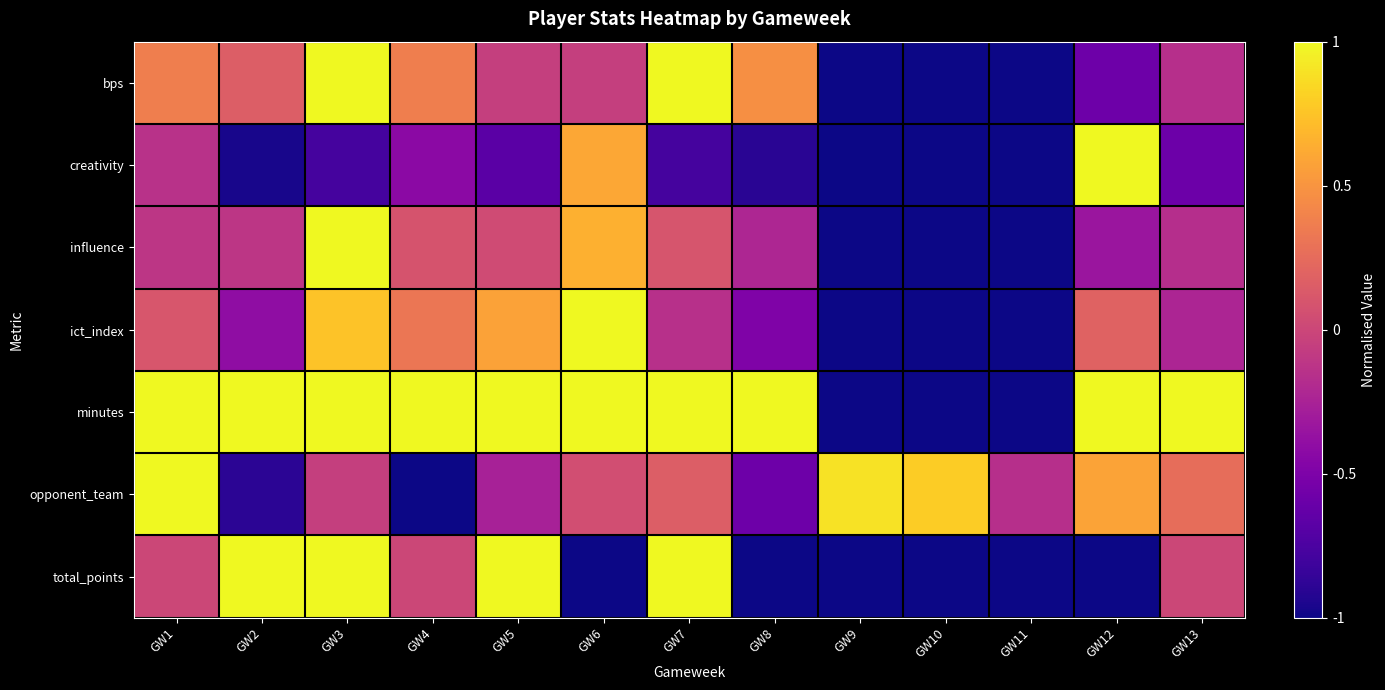

At how many categories does at least one series exceed 0?

12